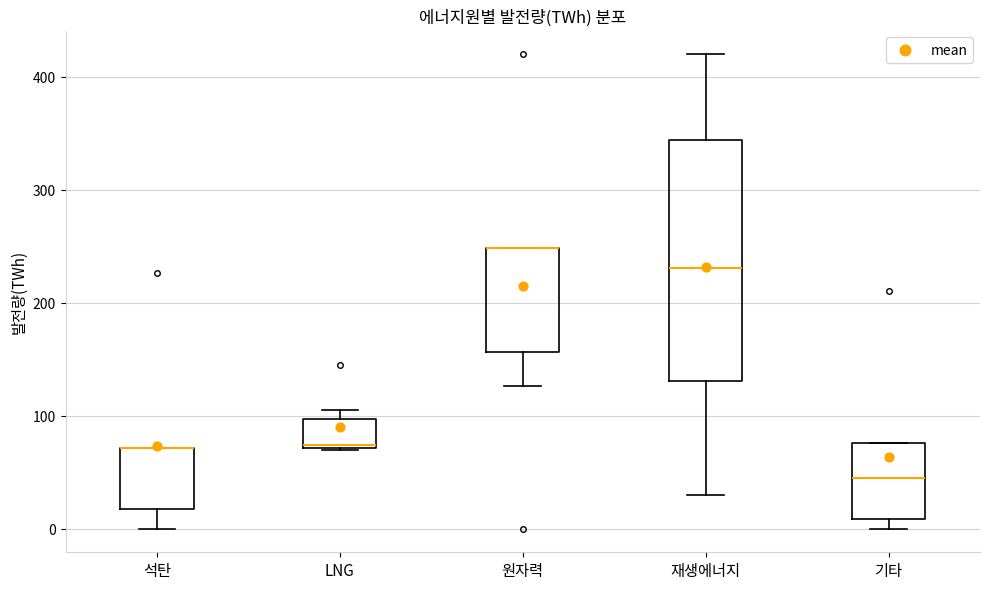

Reading left to right, transcribe this box plot: for each box, give where its median line is, the range the box spans, and where its two whiskers end, as read against the y-axis. The values are not printed on the chart, so give them approximately, as read against the axis.

석탄: median 70 (drawn on the box's upper edge), box 20 to 70, whiskers 0 to 70
LNG: median 70 (just above the box's lower edge), box 70 to 100, whiskers 70 to 110
원자력: median 250 (drawn on the box's upper edge), box 160 to 250, whiskers 130 to 250
재생에너지: median 230, box 130 to 340, whiskers 30 to 420
기타: median 40, box 10 to 80, whiskers 0 to 80